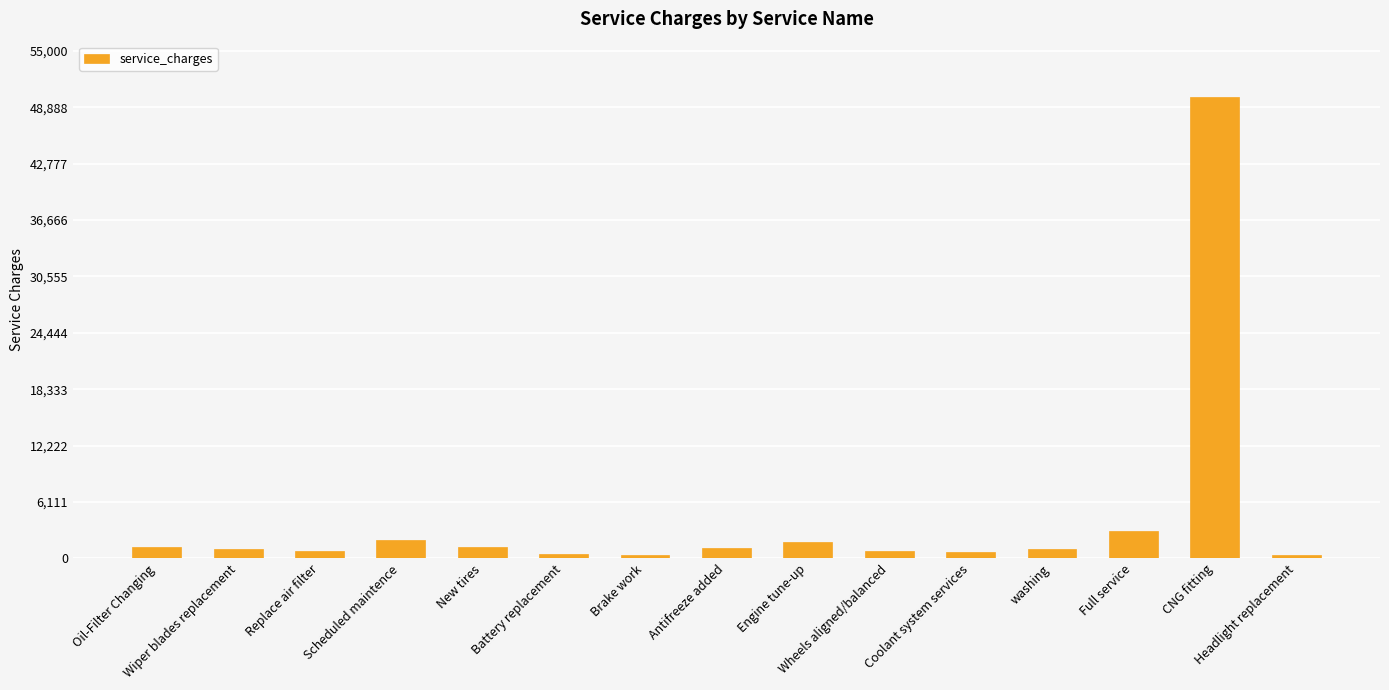

What value does the data have at Wheels aligned/balanced, to the nearest 10?

750